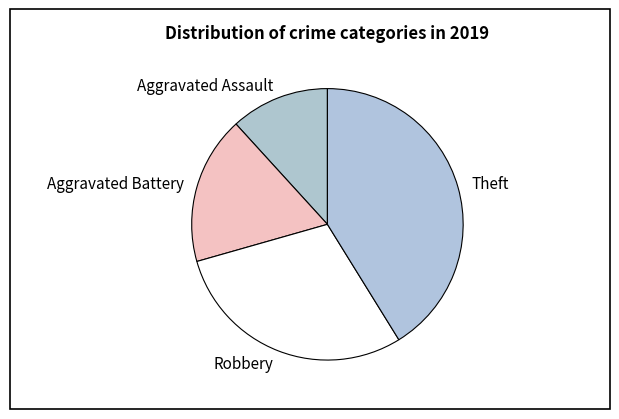

The Robbery slice represents 29% of the pie. True or false?

True